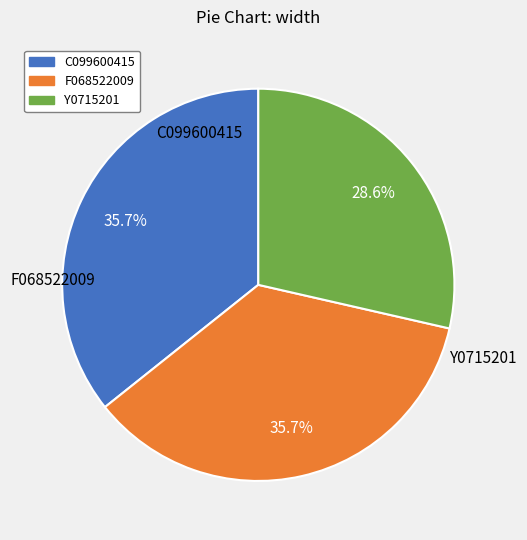

Which has a higher value, Y0715201 or C099600415?

C099600415